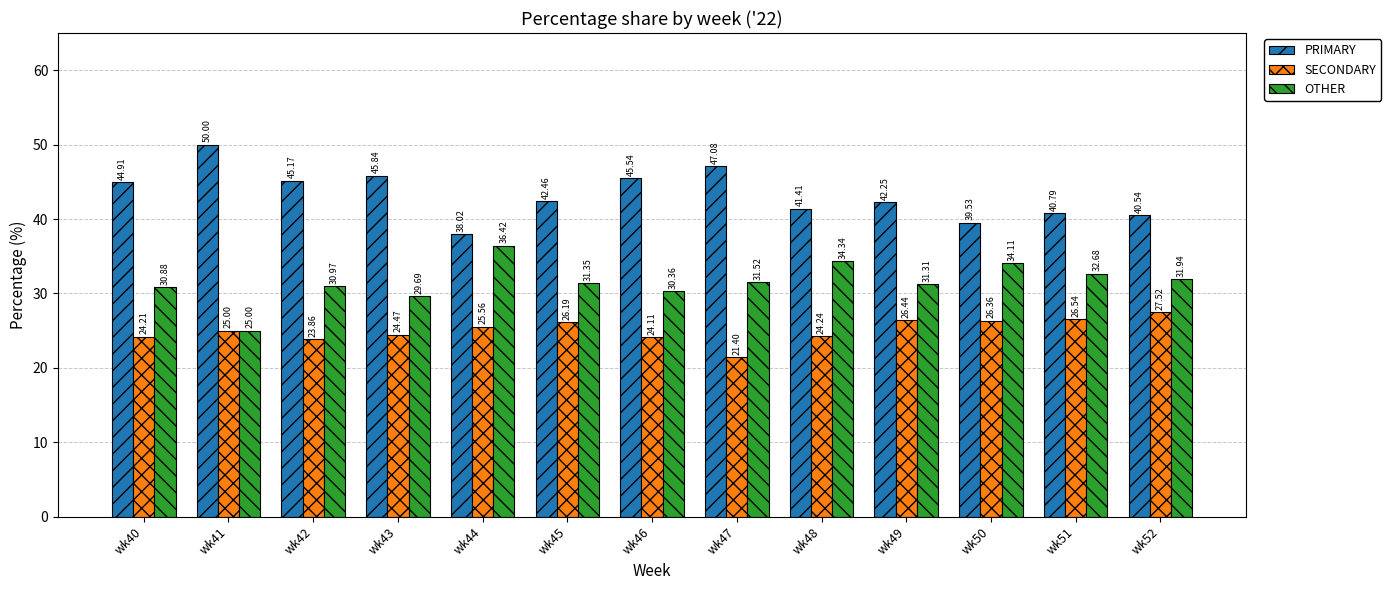

What is the difference between the PRIMARY values at wk48 and wk52?

0.9